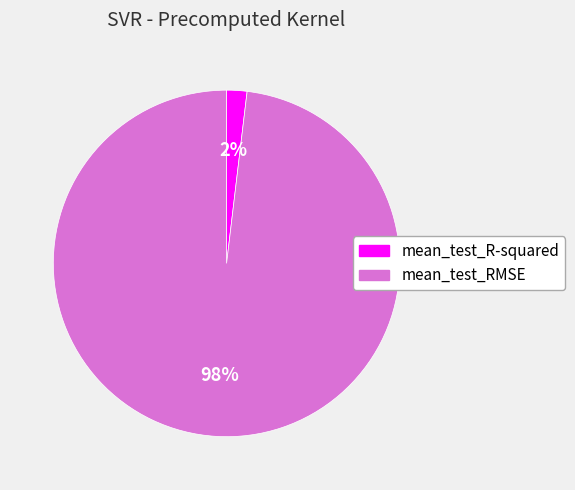

How many slices are in this pie chart?

2